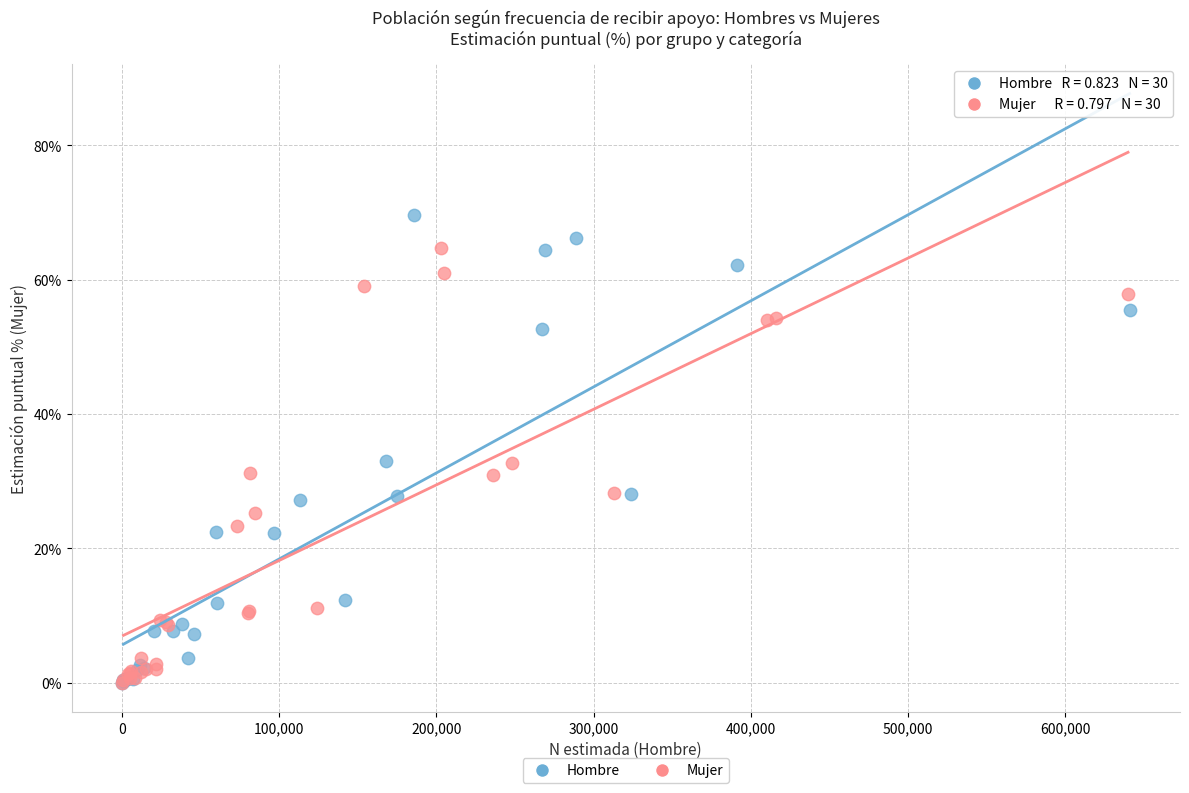

Which series contains the highest Y value?

Hombre